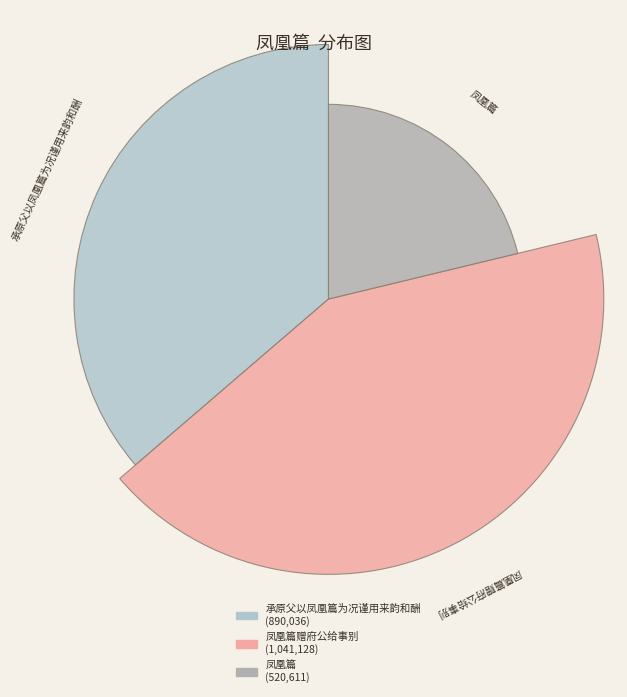

Rank the categories by value from lowest to highest.

凤凰篇, 承原父以凤凰篇为况谨用来韵和酬, 凤凰篇赠府公给事别